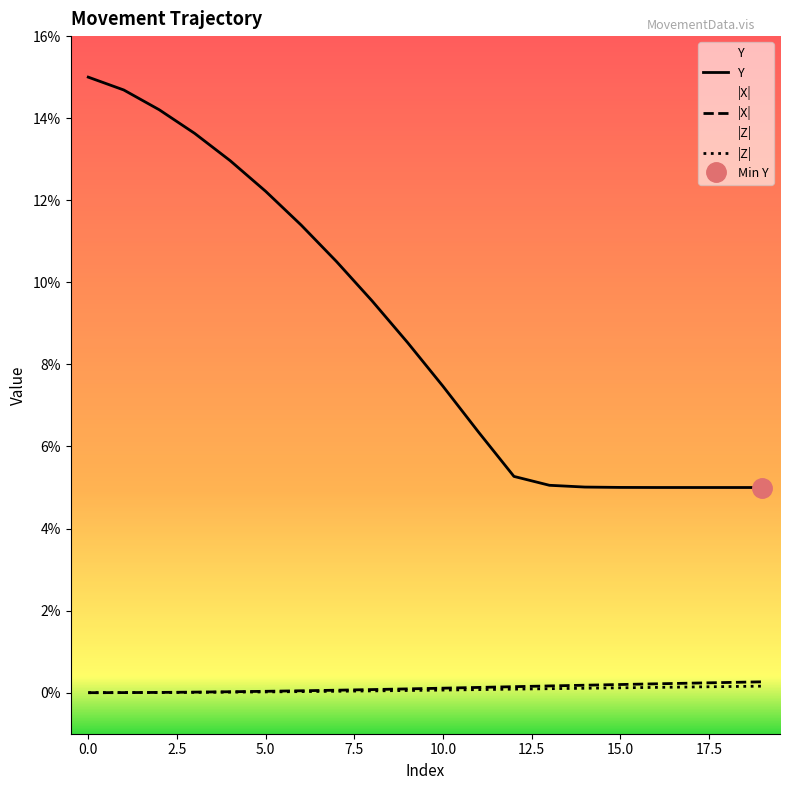

The X_coord series shows 0.0 at 10. True or false?

False